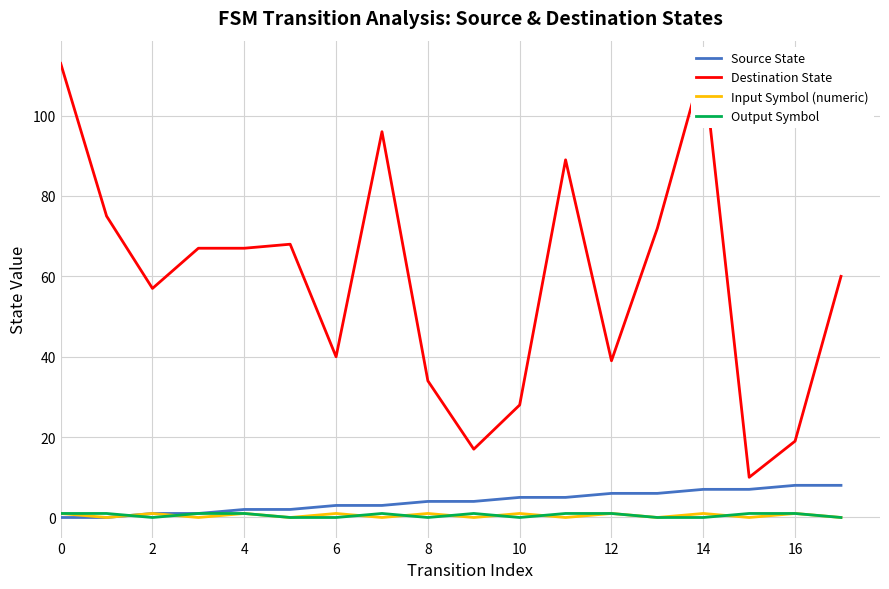

At how many categories does at least one series exceed 31?

14